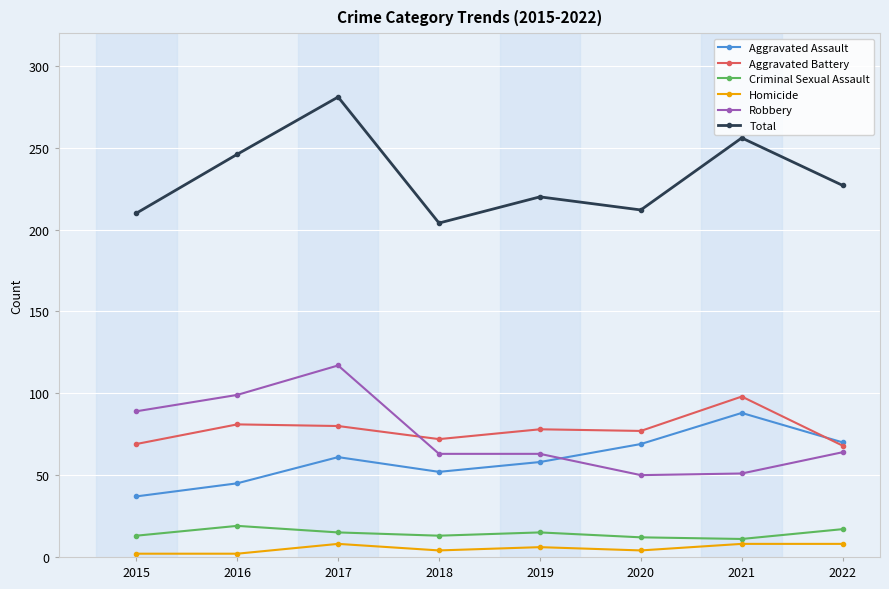

What is the sum of all Criminal Sexual Assault values?

115